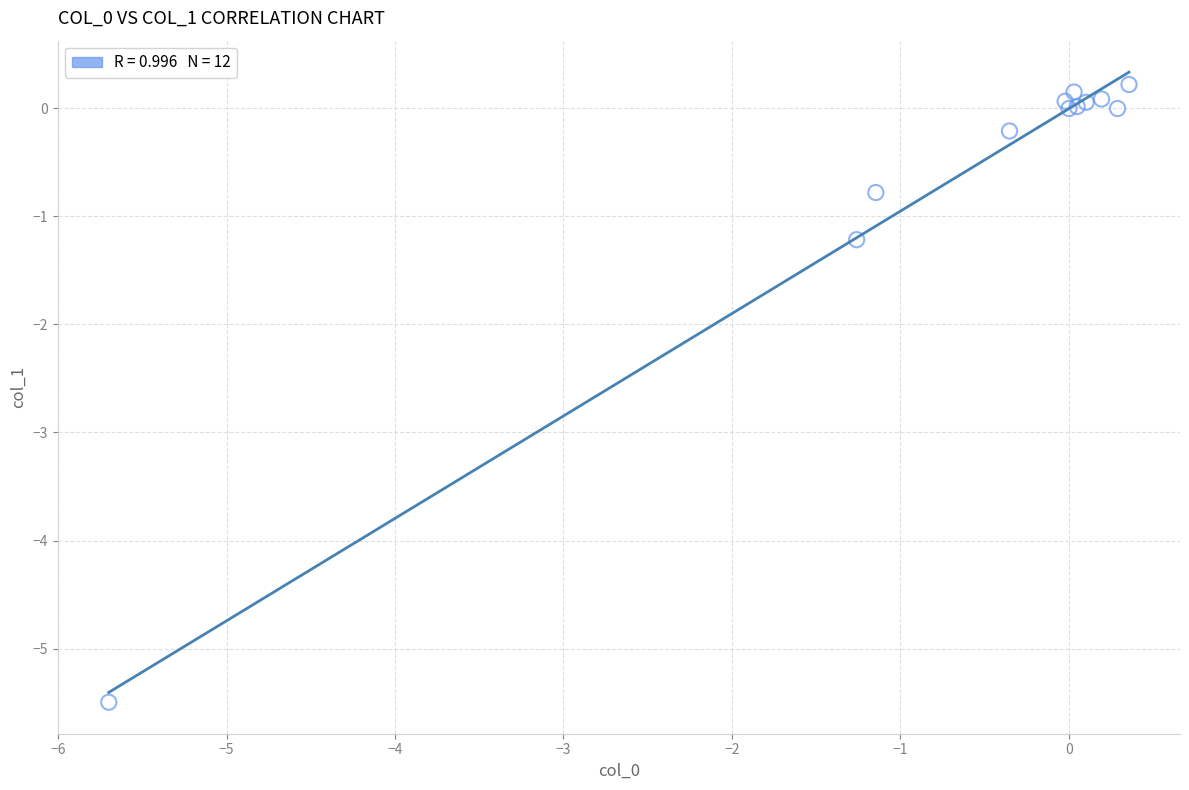

What Y value in the scatter plot is closest to -2?

-1.2